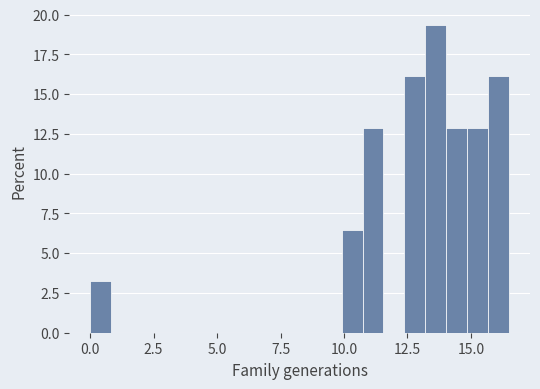

Read against the x-axis, roughly where is the centre of the tallest bar?

13.5